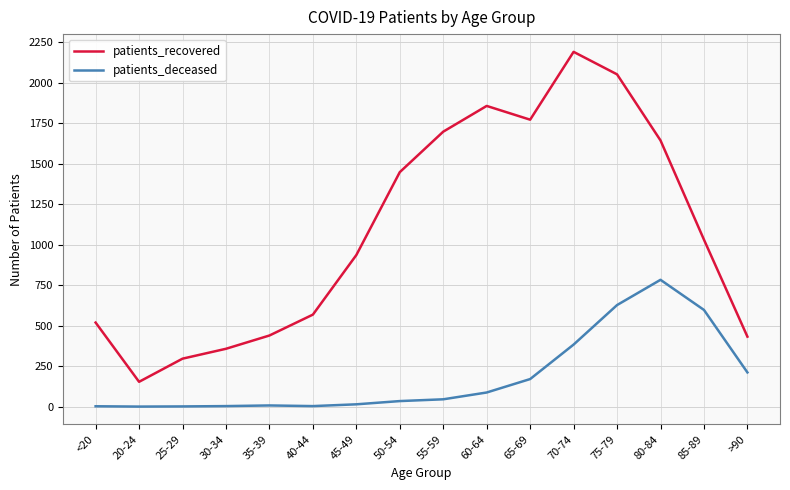

What are all the series names shown in the legend?

patients_recovered, patients_deceased